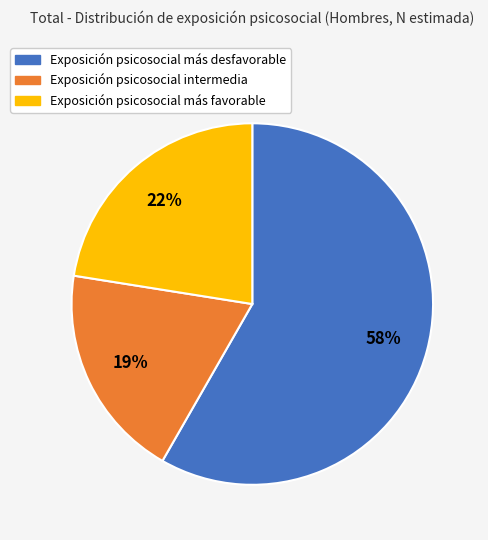

How many slices are in this pie chart?

3